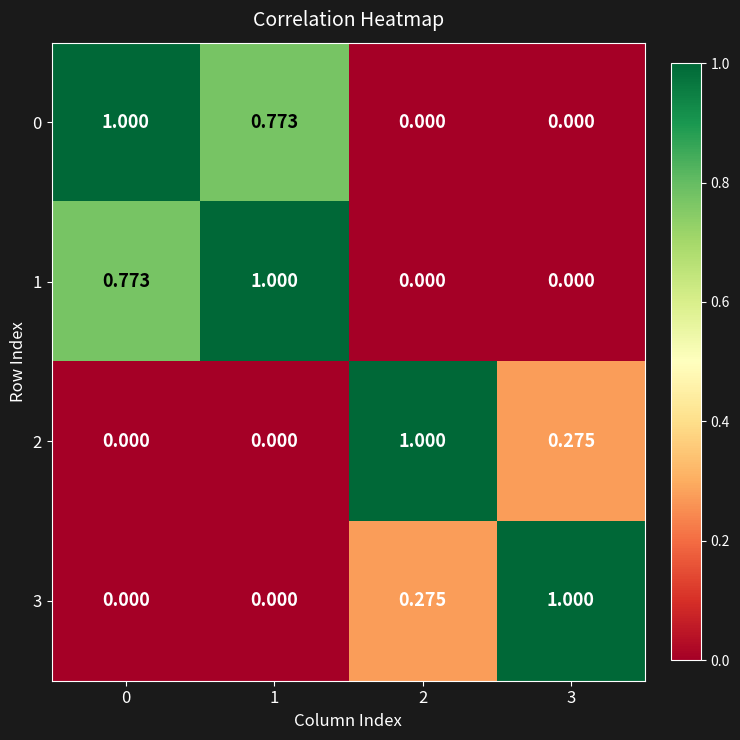

Count the number of categories in the chart.

4